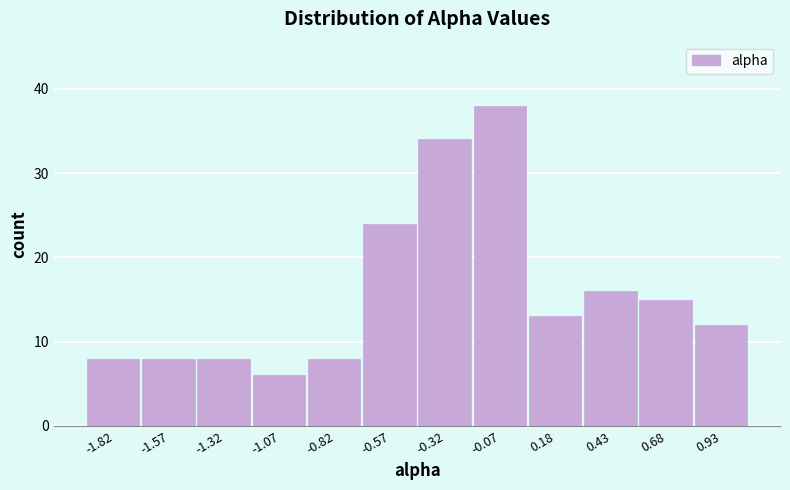

Reading left to right, list every bar in this chart as the range it spans on the x-axis followed by its height. Neither the bar edges nor the heights are printed on the chart, so give them approximately, as read against the axes.

-1.95 to -1.70: 8
-1.70 to -1.45: 8
-1.45 to -1.20: 8
-1.20 to -0.95: 6
-0.95 to -0.70: 8
-0.70 to -0.45: 24
-0.45 to -0.20: 34
-0.20 to 0.05: 38
0.05 to 0.30: 13
0.30 to 0.55: 16
0.55 to 0.80: 15
0.80 to 1.05: 12